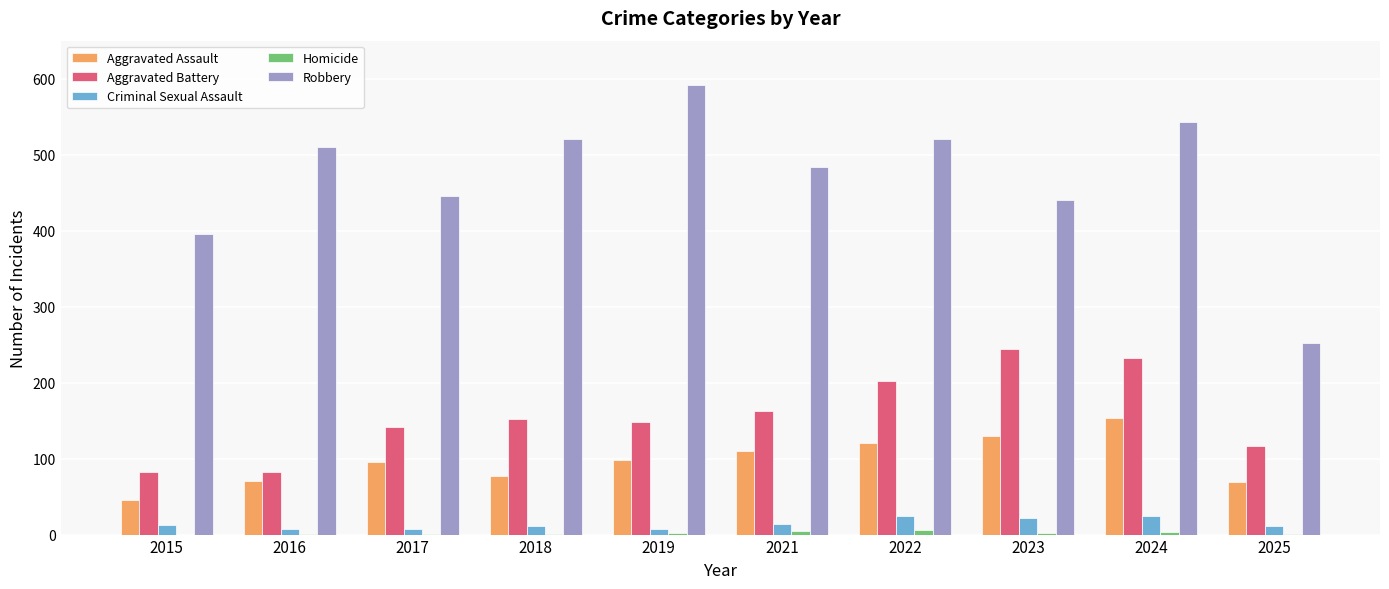

Which series changed the most between 2015 and 2022?

Robbery